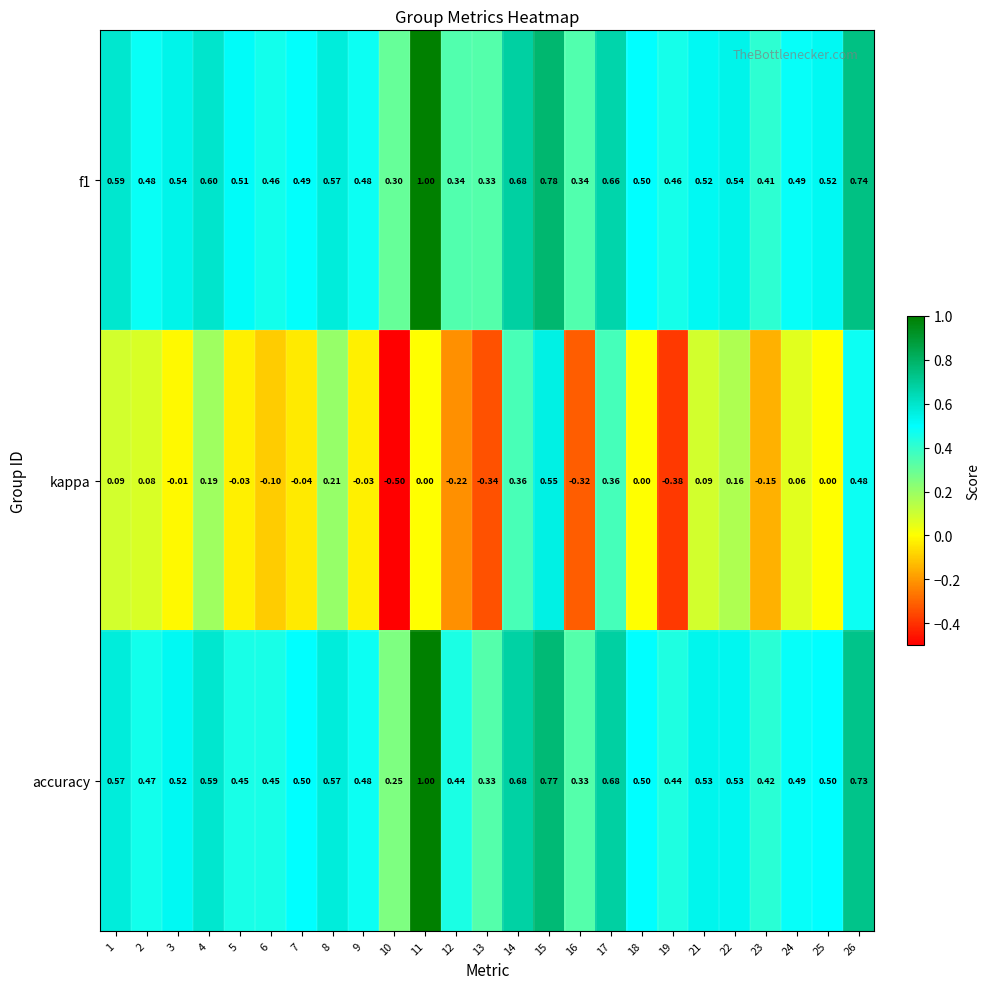

Is the value of accuracy at 11 greater than the value of f1 at 17?

Yes